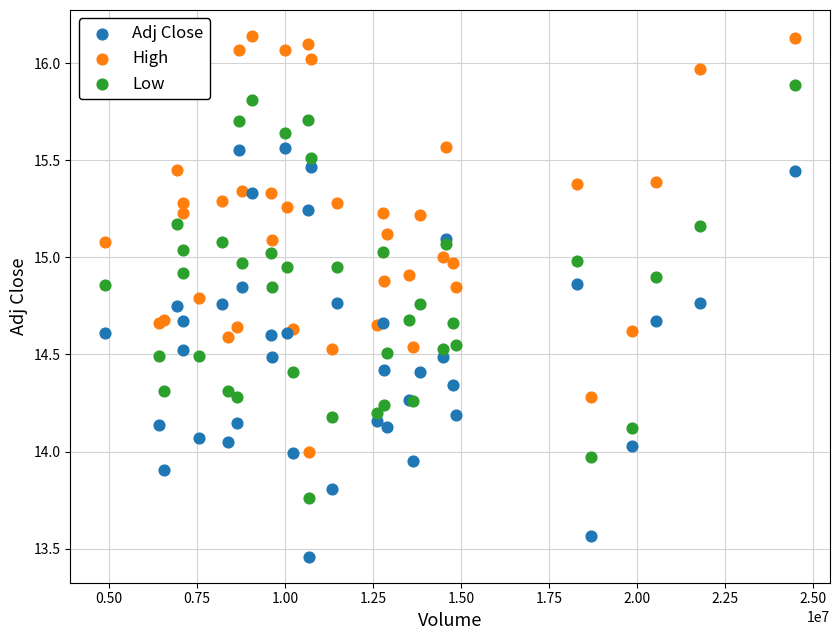

What are all the series names shown in the legend?

Adj Close, High, Low